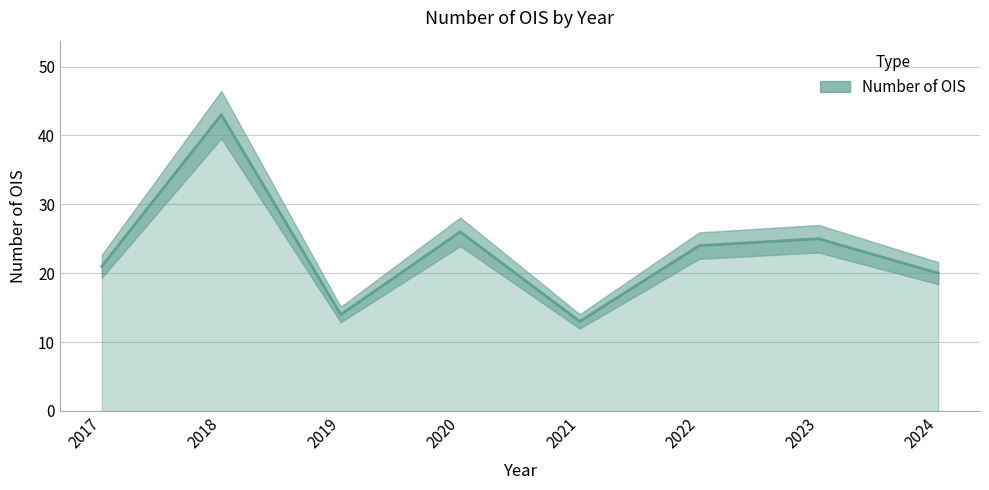

What is the sum of all values?

186